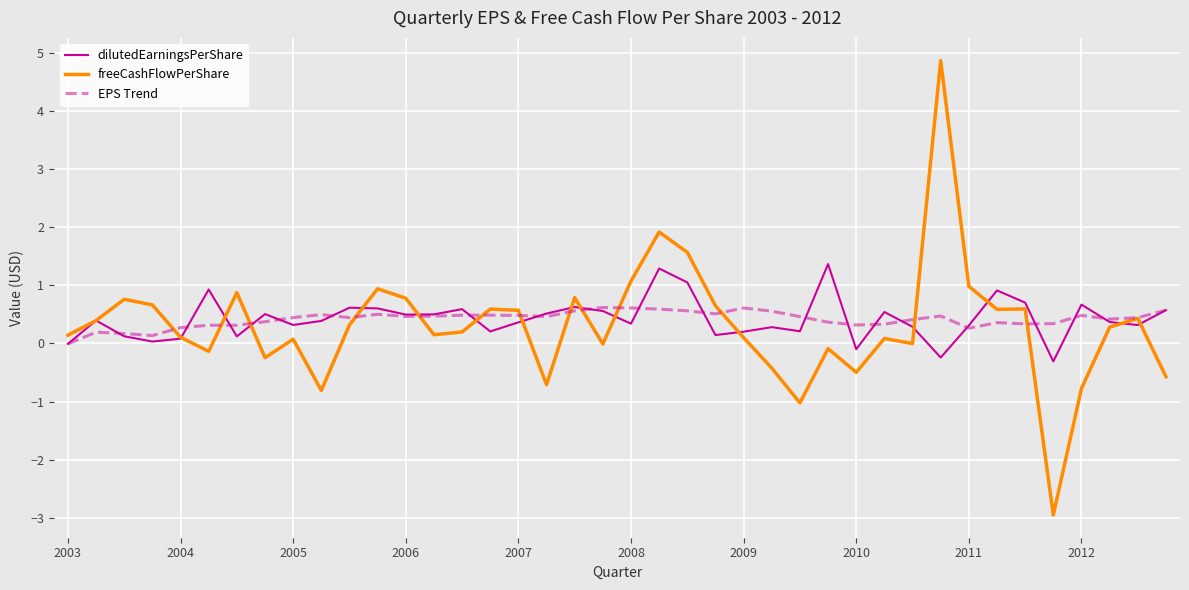

List the series in order of their peak value, lowest first.

EPS Trend, dilutedEarningsPerShare, freeCashFlowPerShare